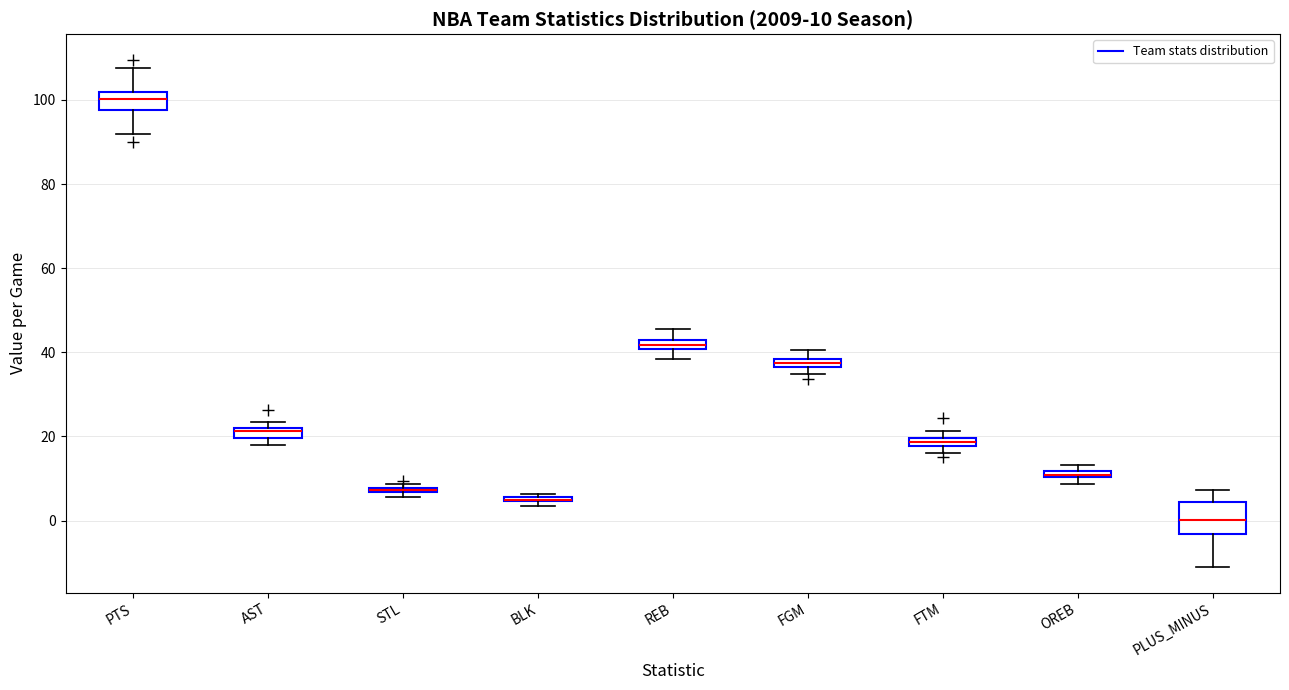

Which box is the tallest, from its lower edge to its upper edge?

PLUS_MINUS